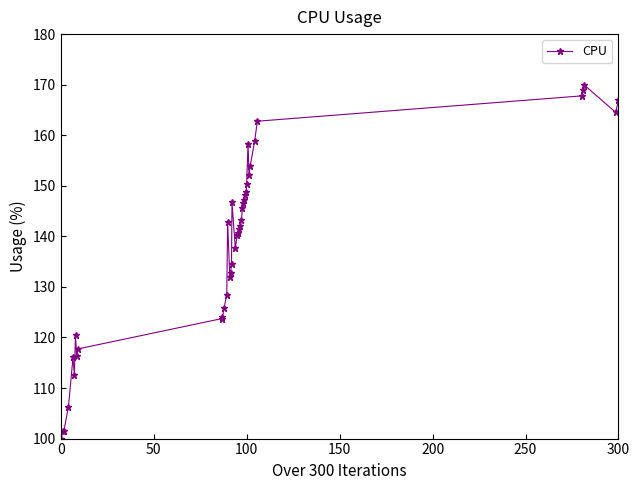

What is the sum of all values?

5539.6